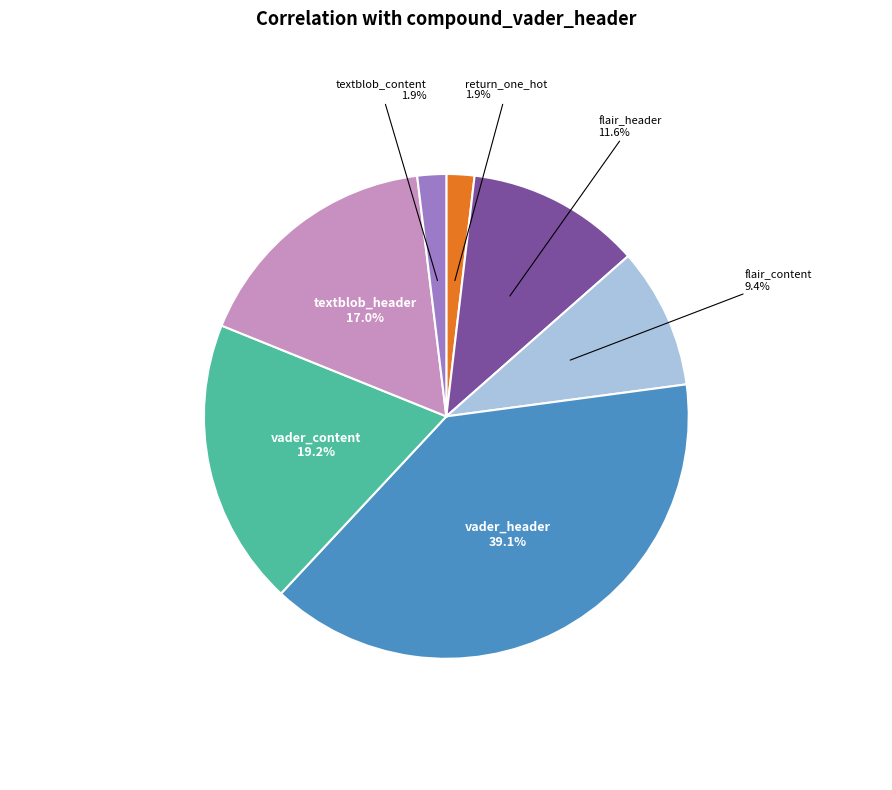

Is there a majority slice in this chart?

No